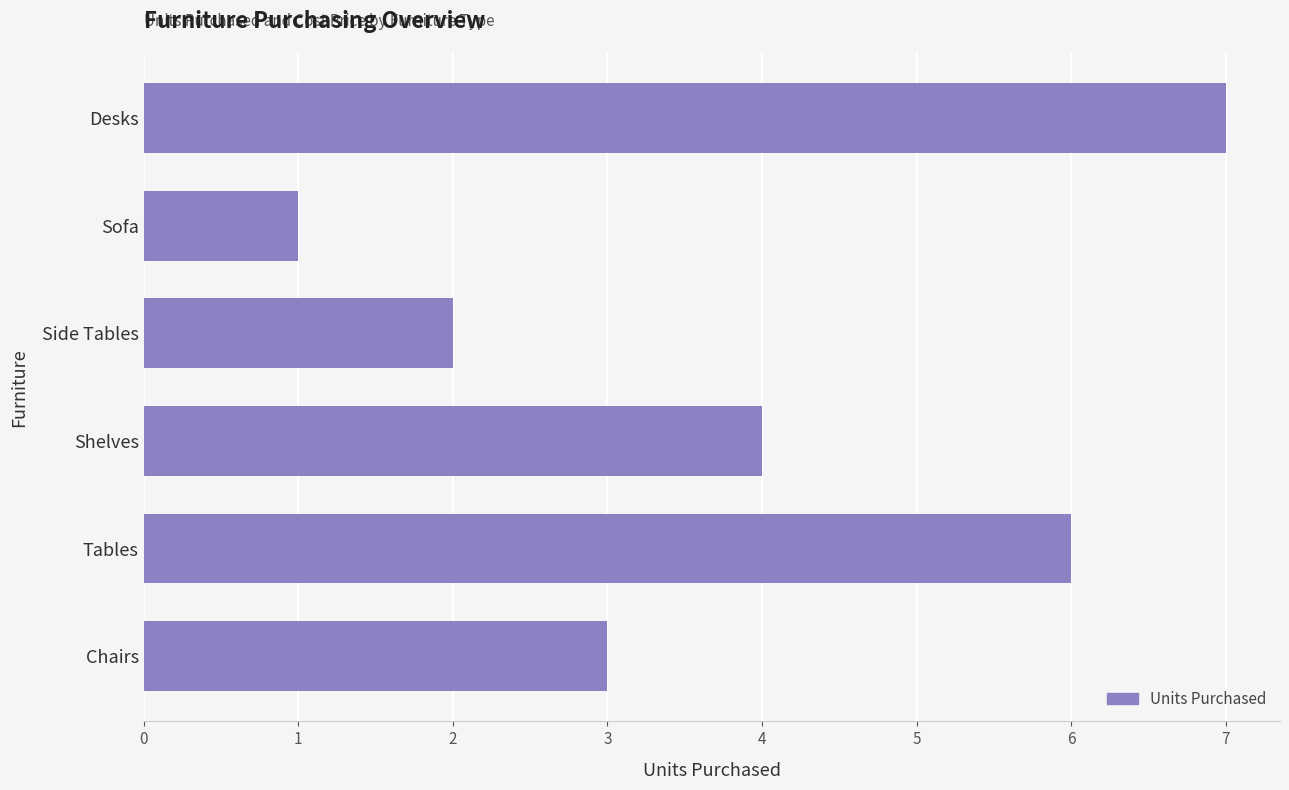

How many categories are shown in the chart?

6